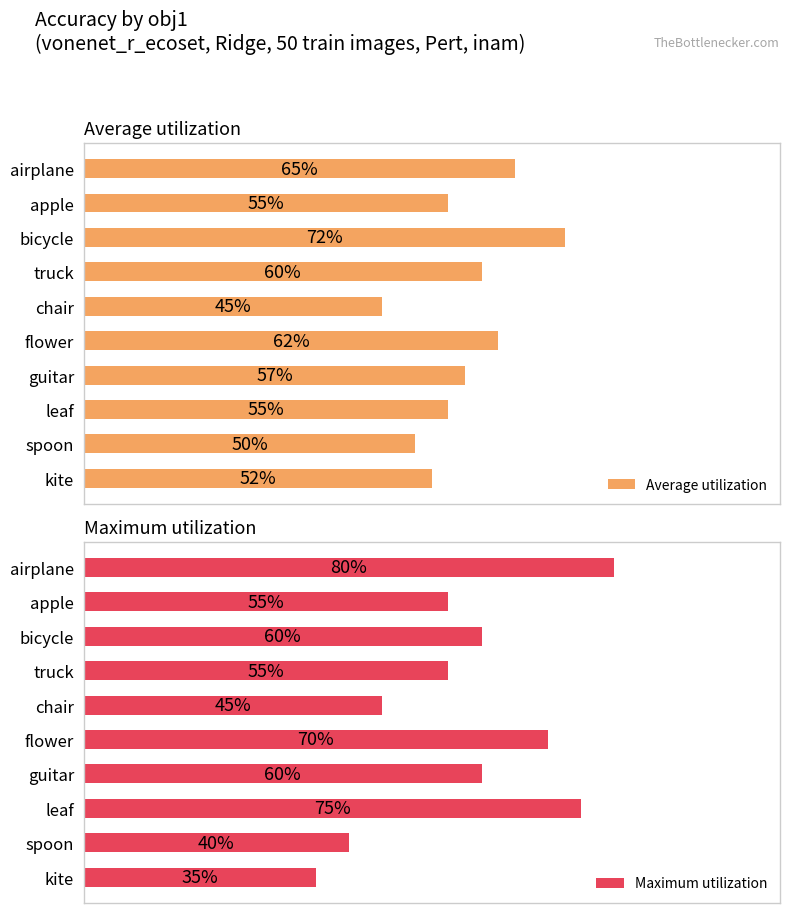

Which has a higher value, truck or kite?

truck